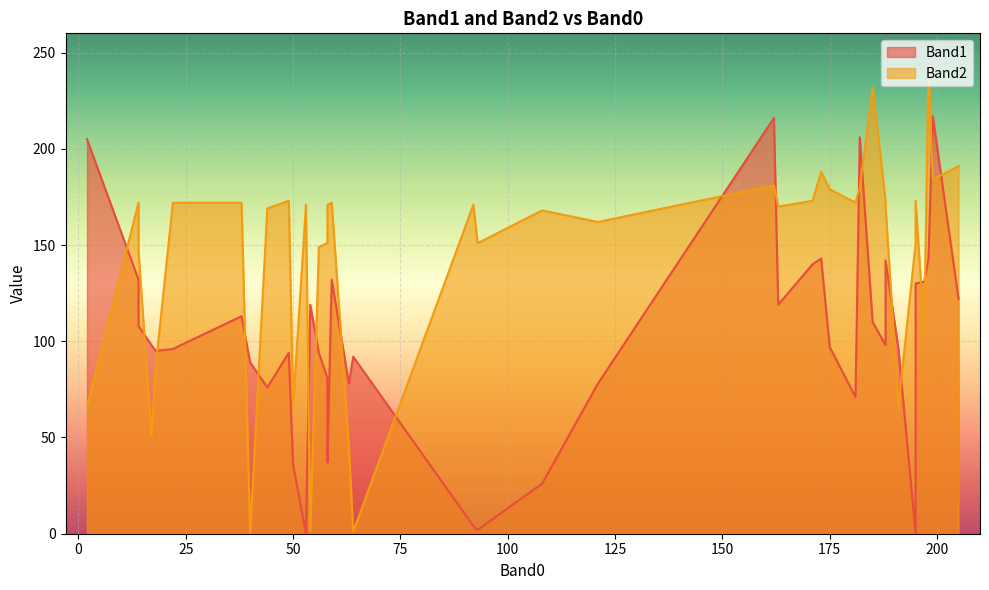

True or false: Band1 has a value of 130 at 195.

True